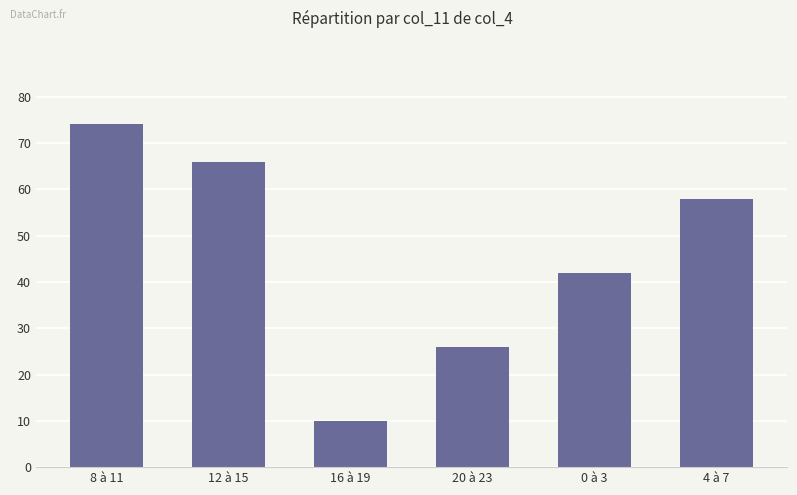

At which label does the data first exceed 58?

8 à 11